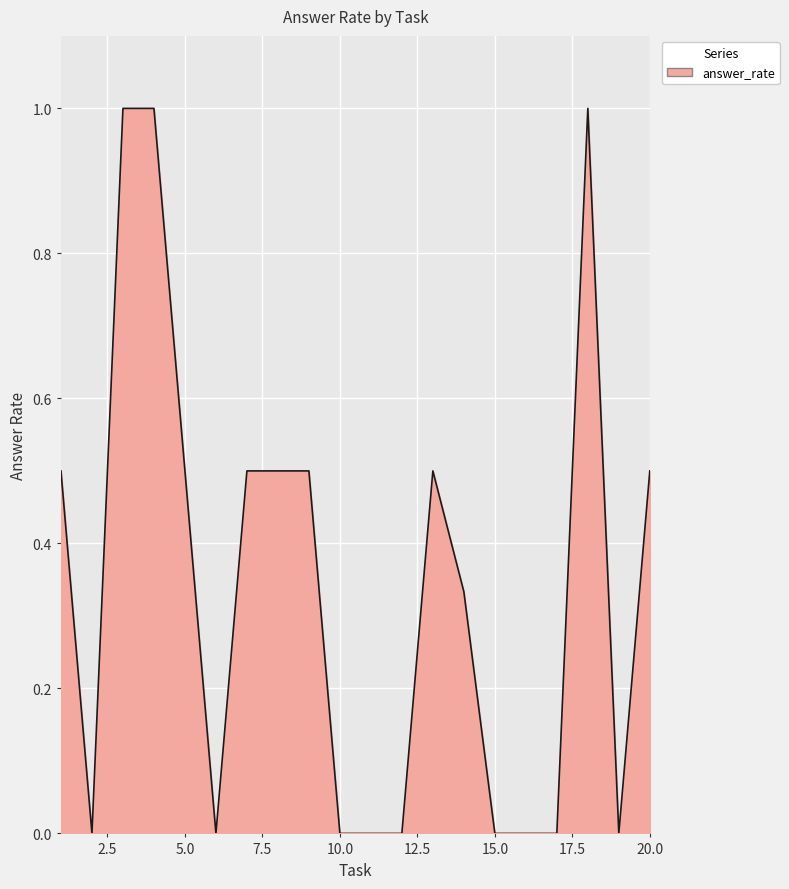

What is the maximum value shown in the chart?

1.0